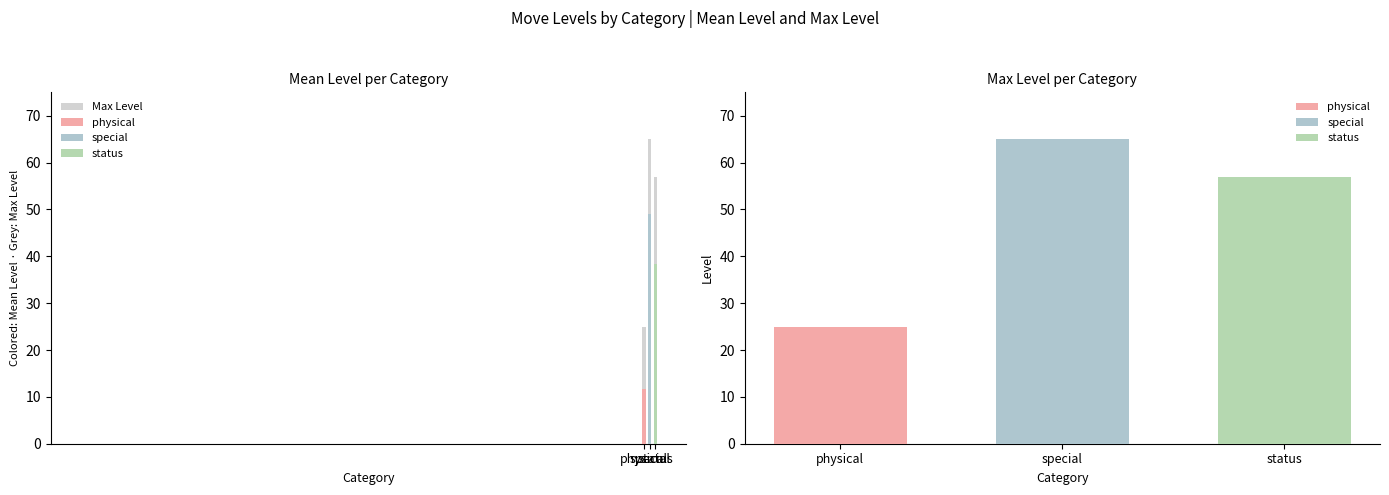

Reading right to left, transcribe all the data shown in this chart.

status=57	special=65	physical=25